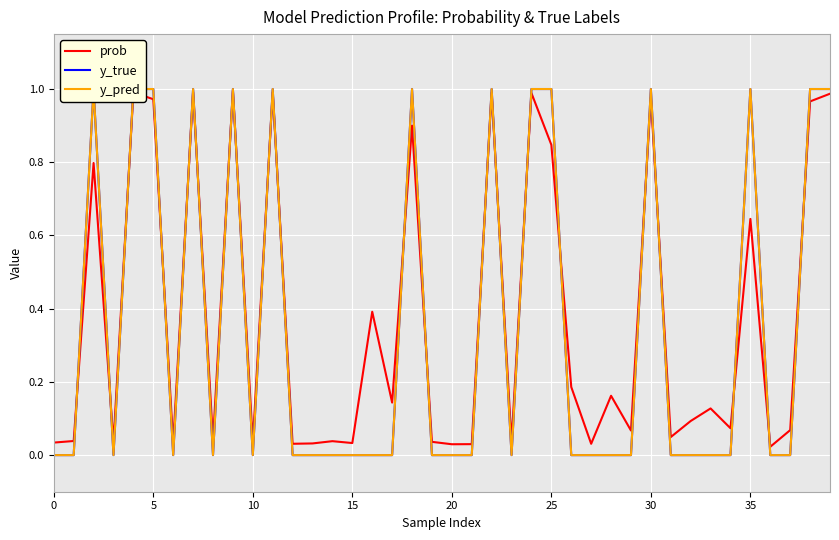

The prob series shows 1.1 at 35. True or false?

False